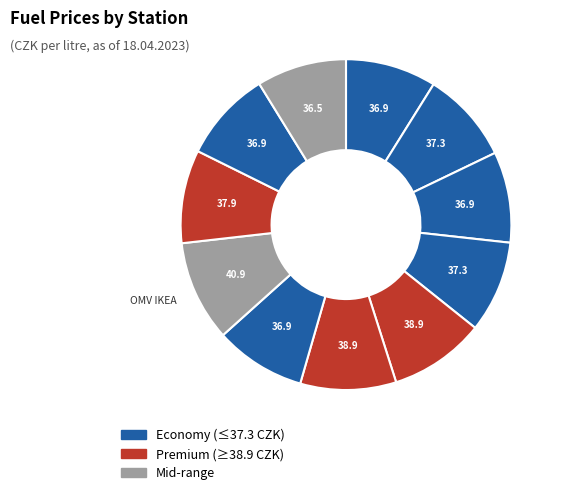

To the nearest percent, what is the average slice percentage?

9%